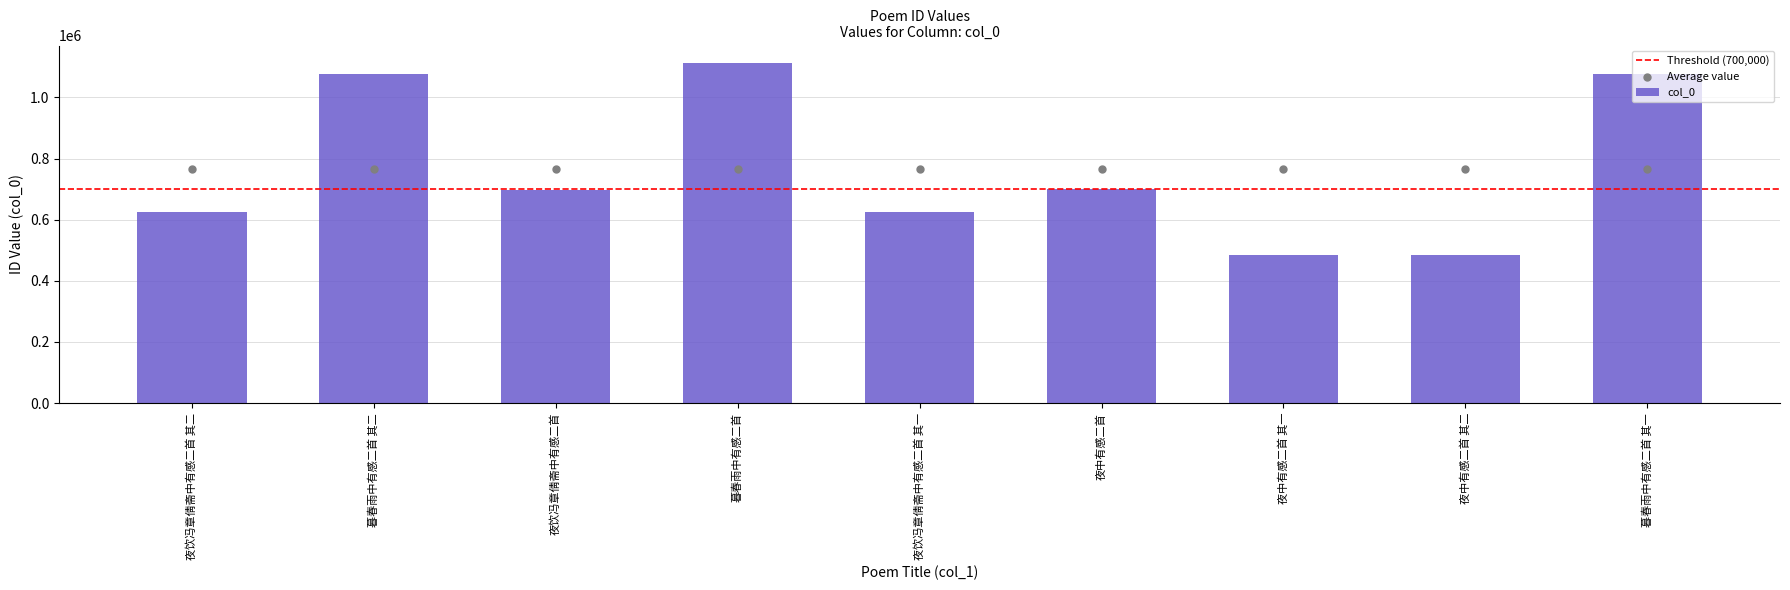

What is the change in value from 夜中有感二首 to 夜中有感二首 其一?

-215399